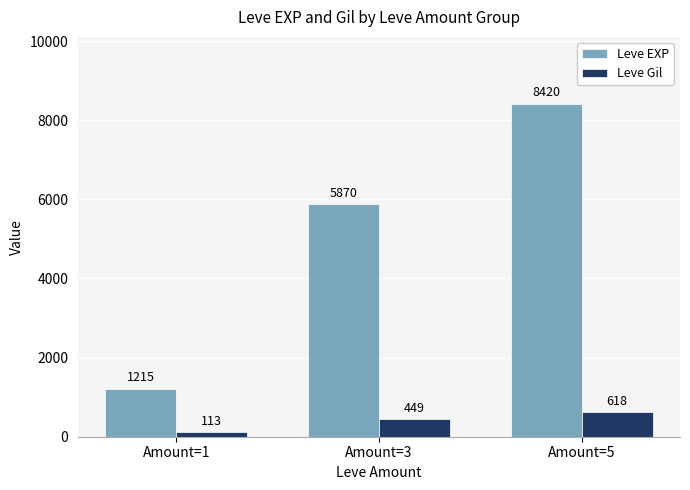

Are the bars horizontal?

No